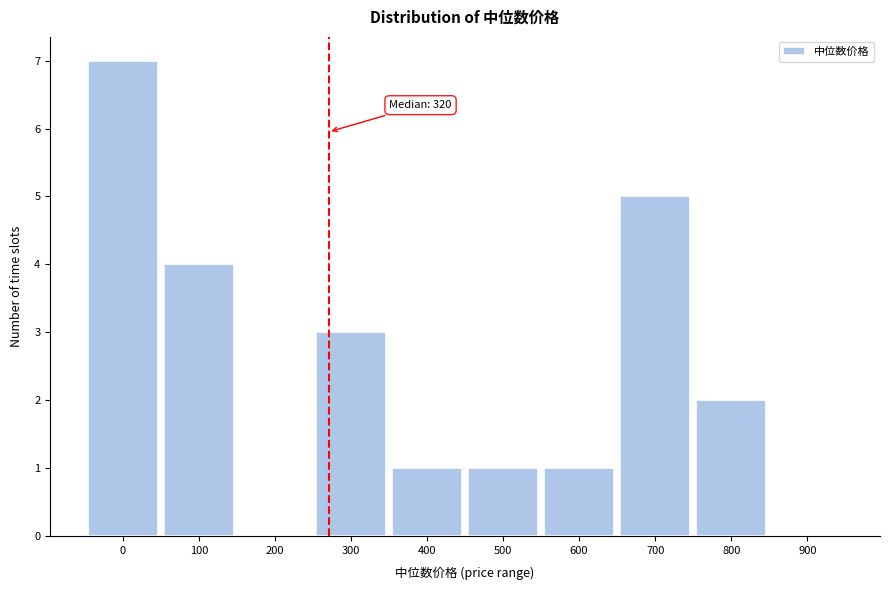

Reading left to right, list all the values displayed in this chart.

0=7	100=4	200=0	300=3	400=1	500=1	600=1	700=5	800=2	900=0